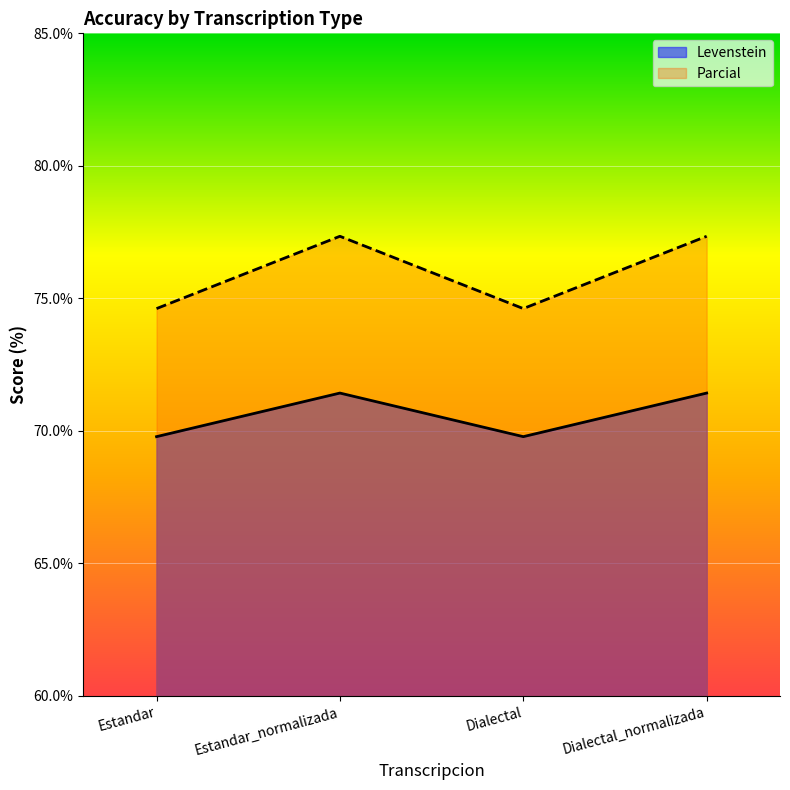

List the series in order of their overall mean, highest first.

Parcial, Levenstein